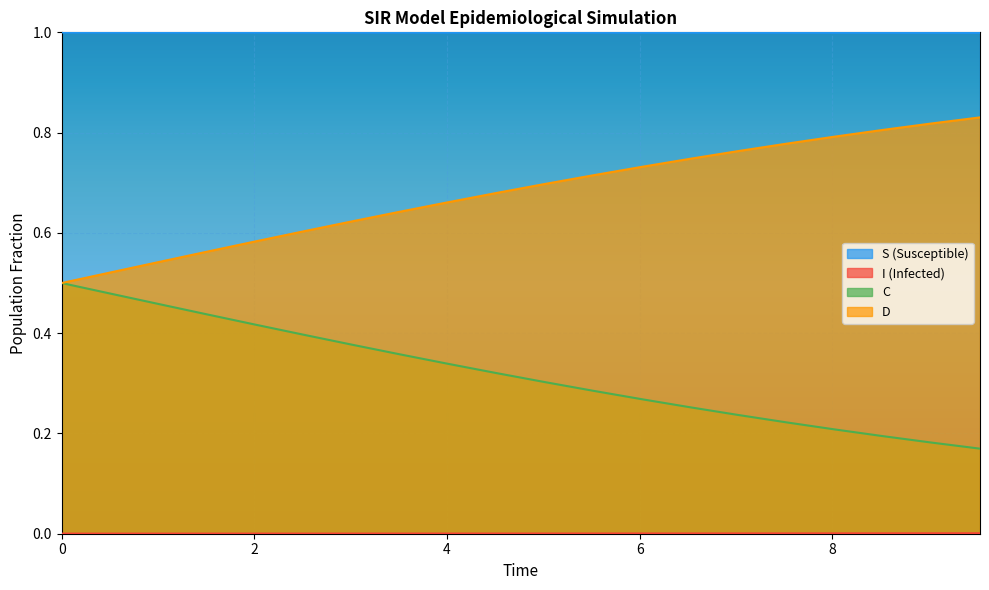

What is the greatest value displayed?

1.0